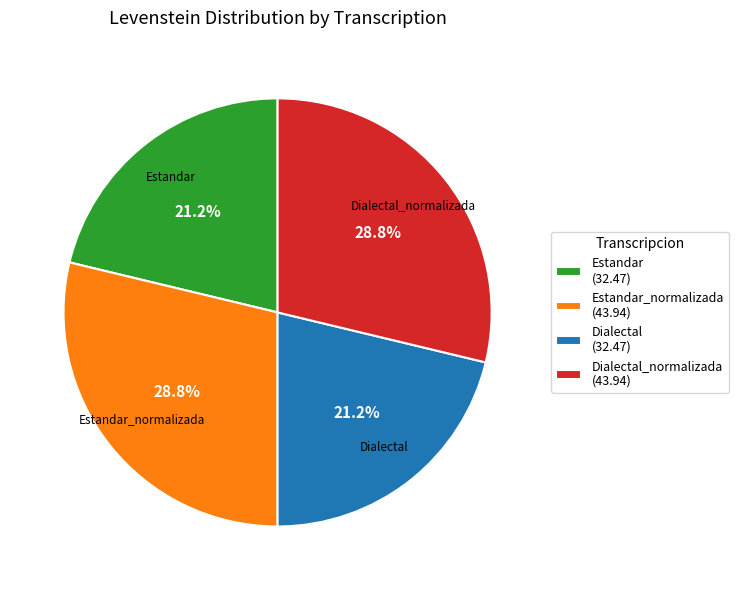

To the nearest percent, what is the difference between the largest and smallest slice percentages?

8%